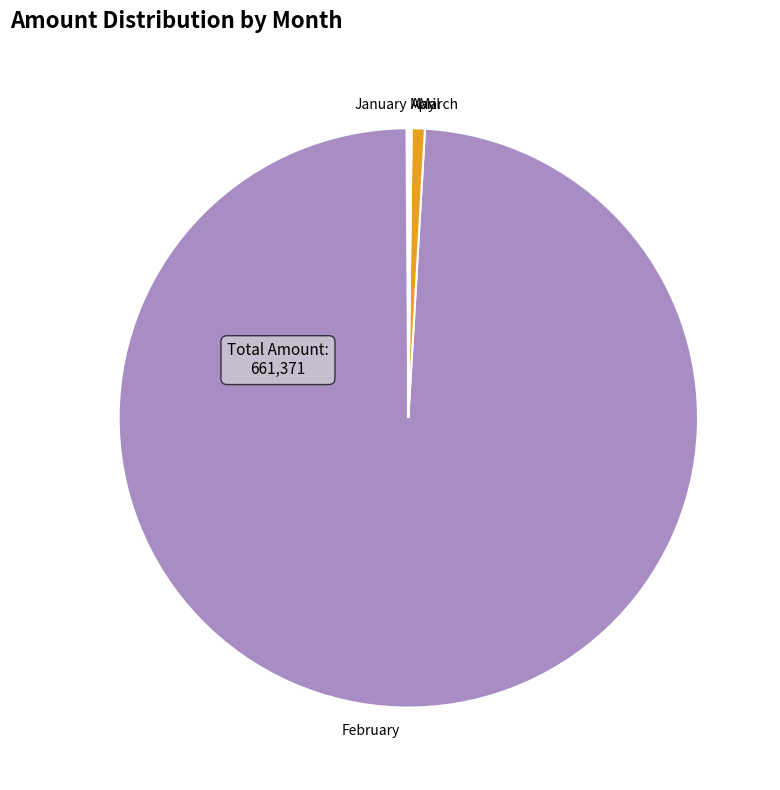

Which category has the biggest portion of the pie?

February